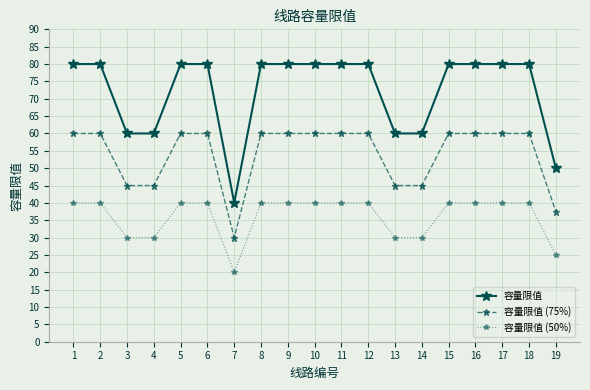

What is the total value across all series at 13?

135.0